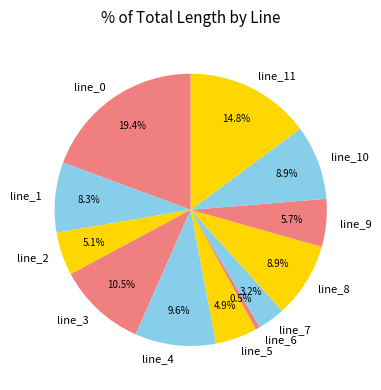

What percentage is NOT represented by line_3?

89.5%